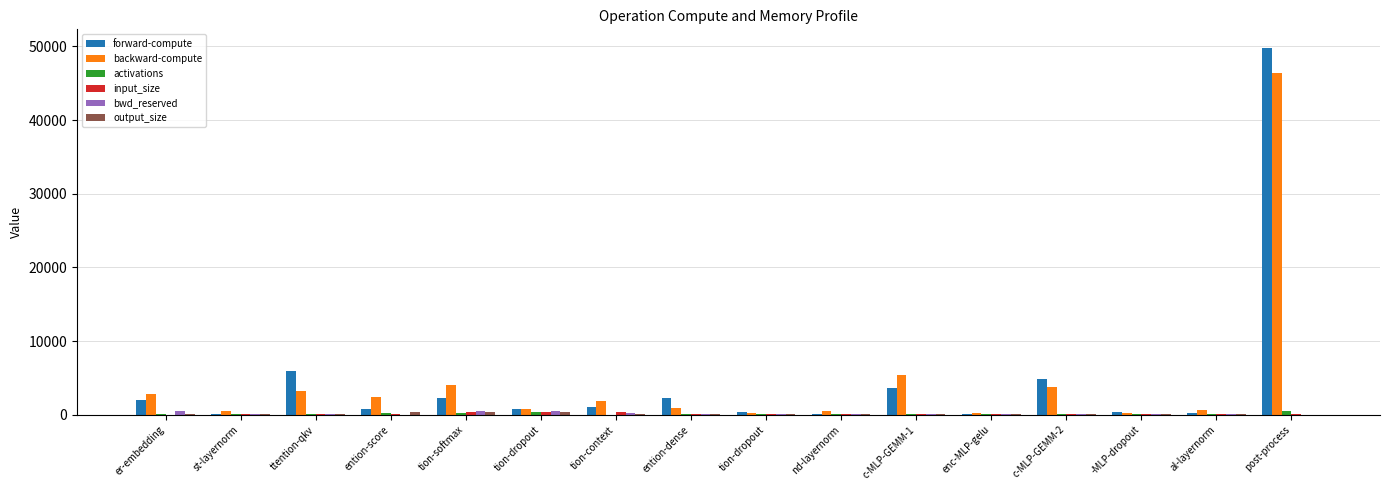

What is the difference between the maximum and minimum values in the bwd_reserved series?

522.0